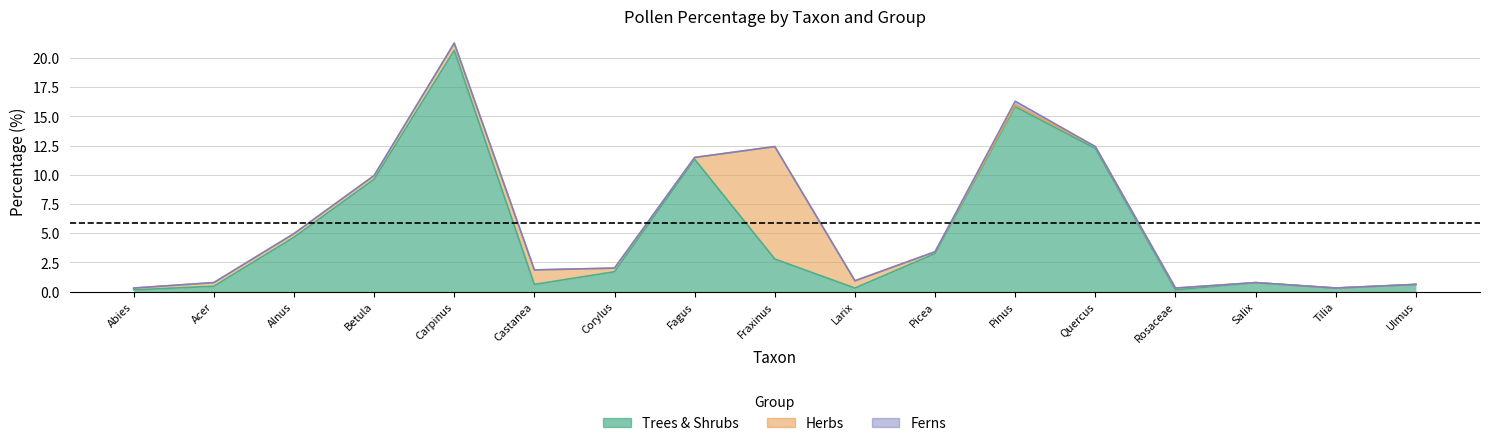

Between Tilia and Abies, which is larger?

Tilia